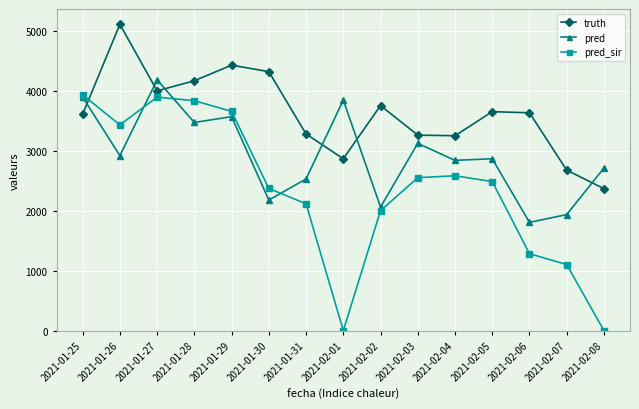

Count the number of data series in this chart.

3